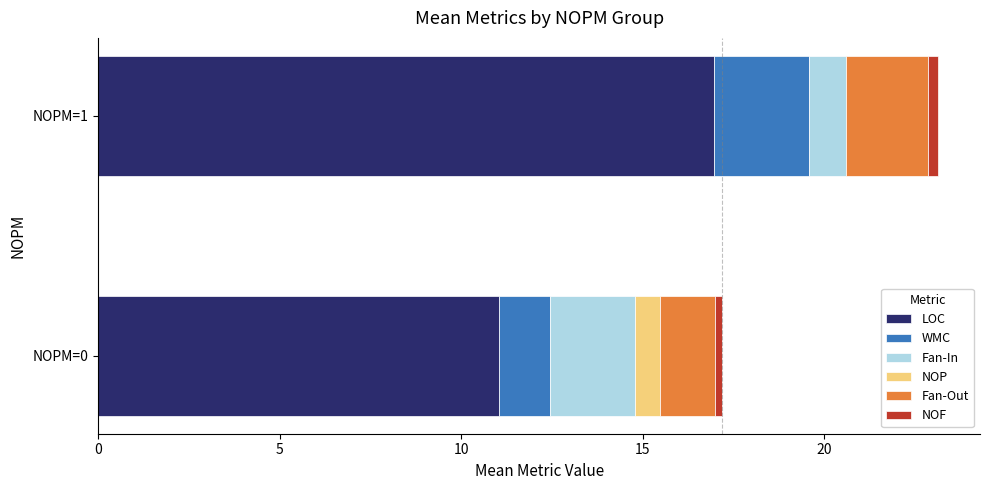

At which category is the sum across all series the highest?

NOPM=1